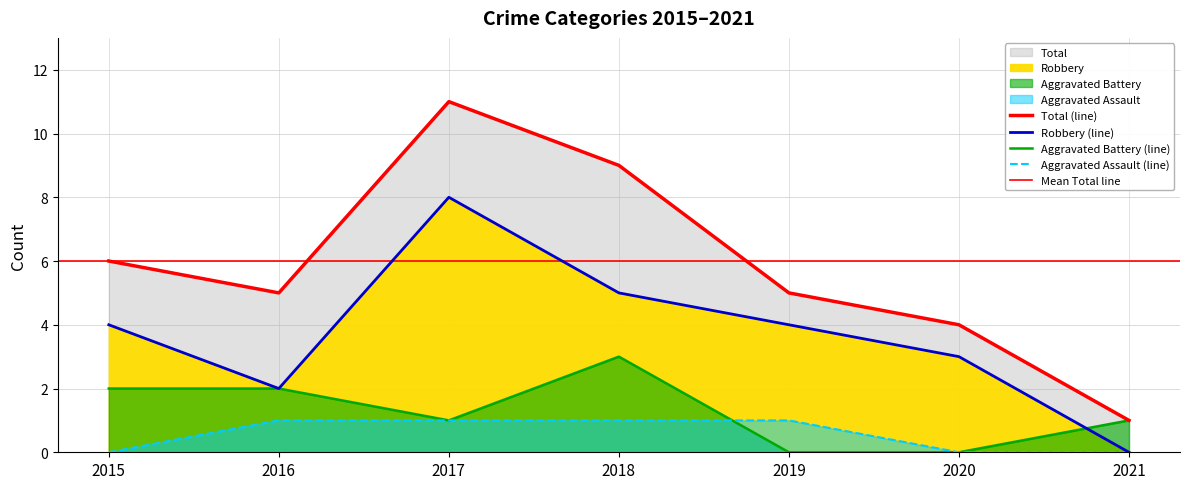

Reading left to right, extract all data points from this chart.

Aggravated Assault: 0	1	1	1	1	0	0
Aggravated Battery: 2	2	1	3	0	0	1
Robbery: 4	2	8	5	4	3	0
Total: 6	5	11	9	5	4	1